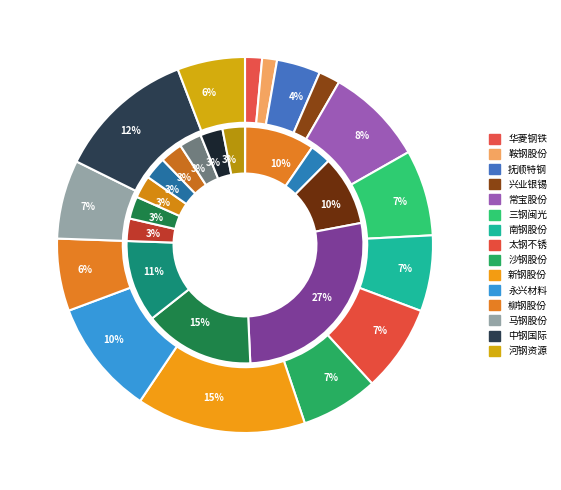

Is there any slice that represents more than half of the pie?

No